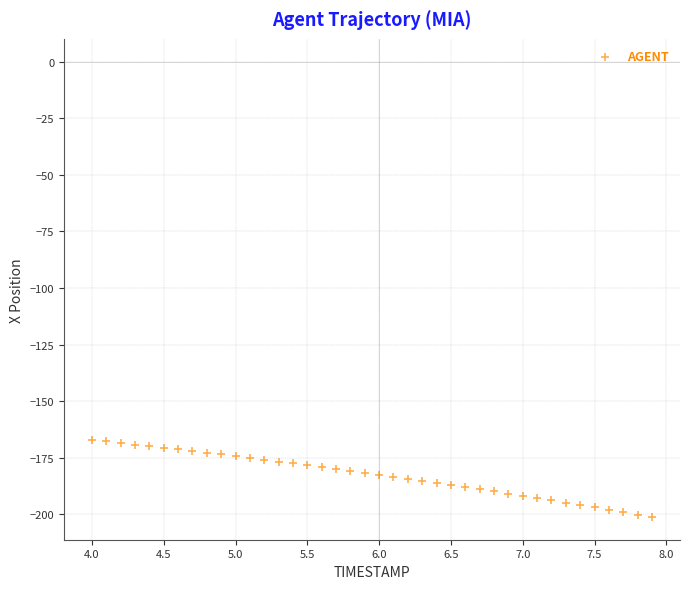

What is the range of Y values (max minus min)?

34.0